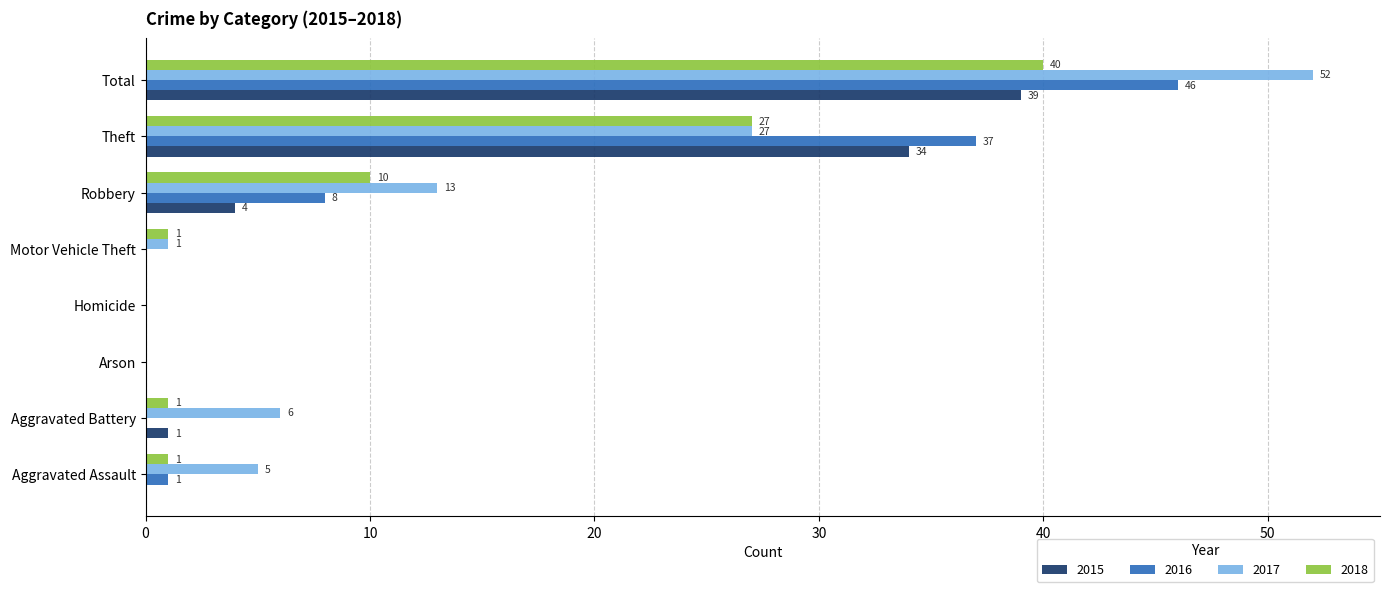

At which label is 2016 closest to 23?

Theft